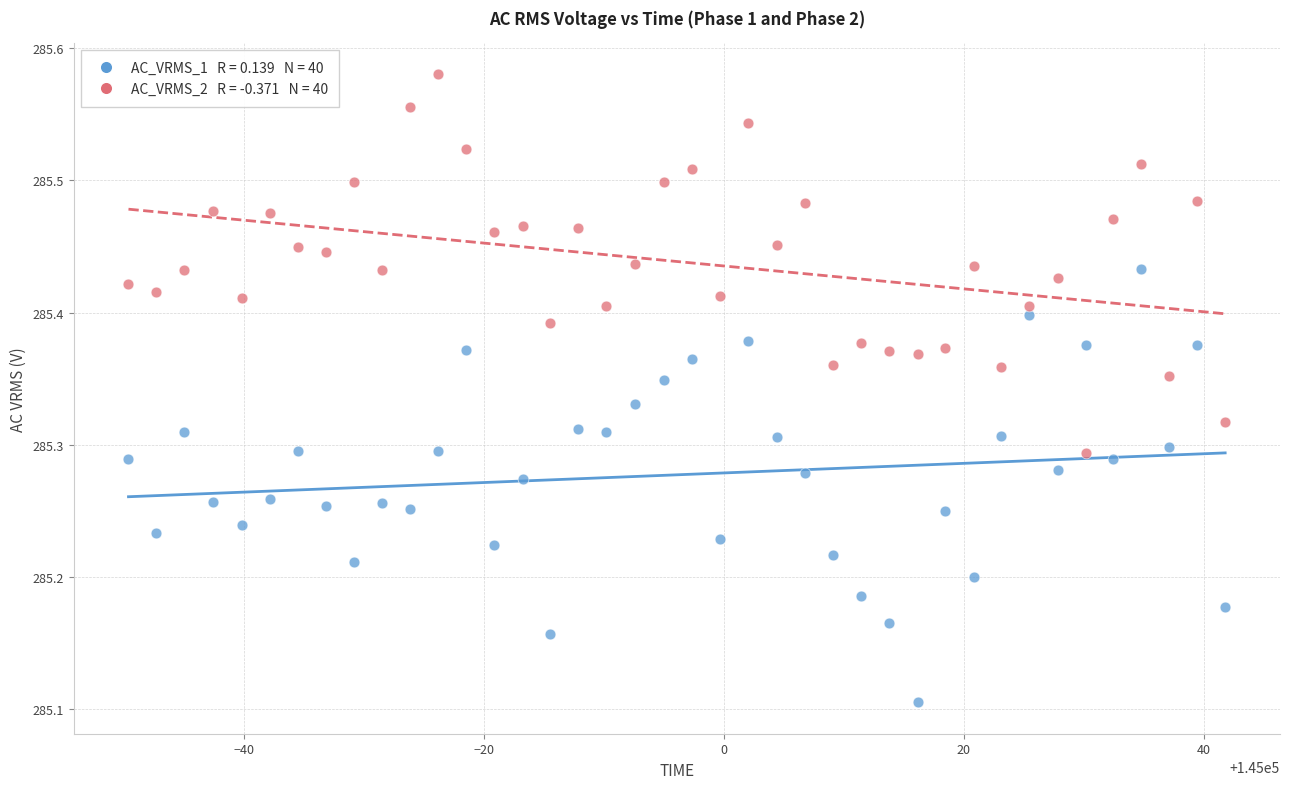

Across all data points, what is the range of X values (max minus min)?

91.4